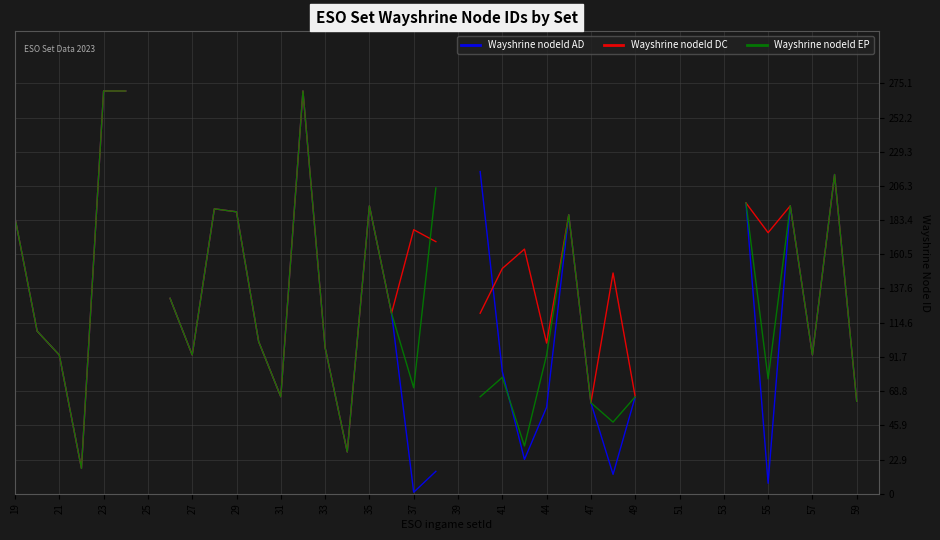

What are all the series names shown in the legend?

Wayshrine nodeId AD, Wayshrine nodeId DC, Wayshrine nodeId EP